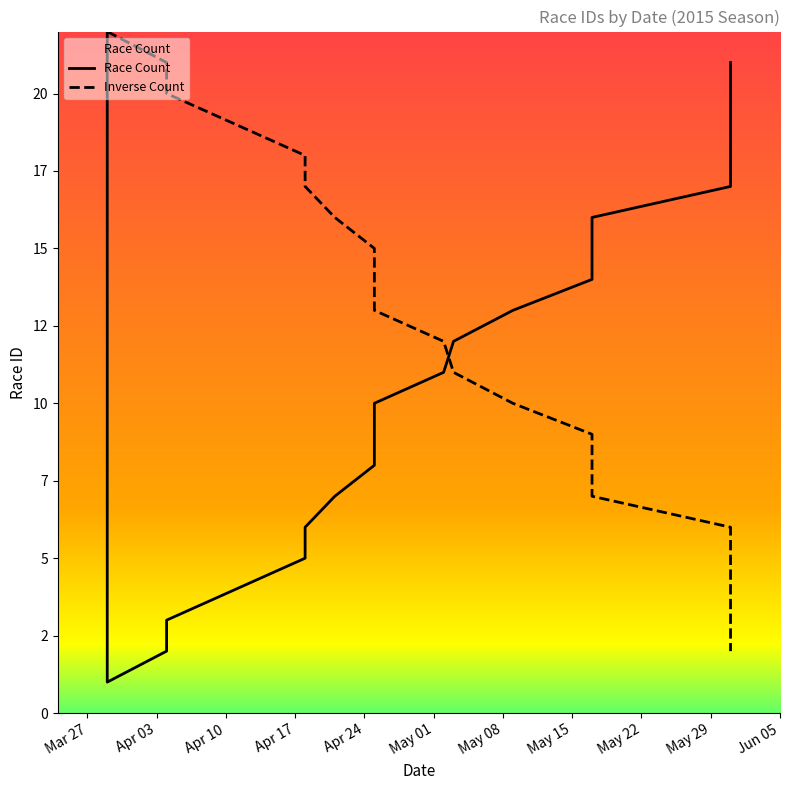

Reading left to right, extract all data points from this chart.

22	21	20	19	18	17	16	15	14	13	12	11	10	9	8	7	6	5	4	3	2